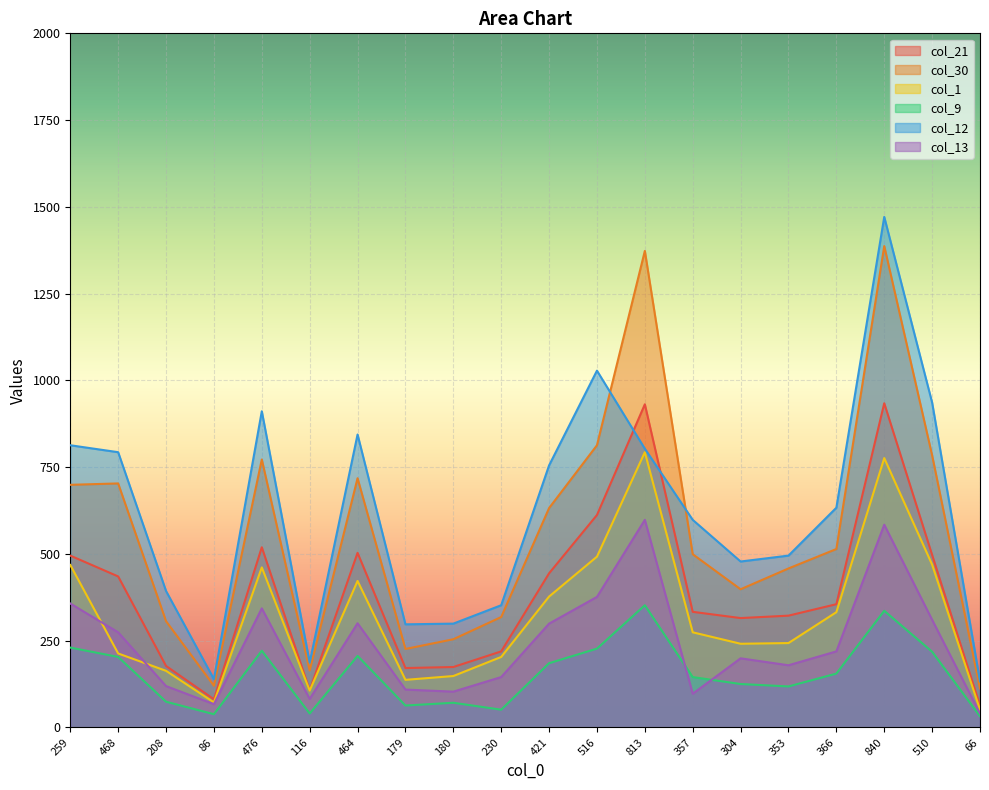

What is the difference between the highest and lowest values at 813?

1021